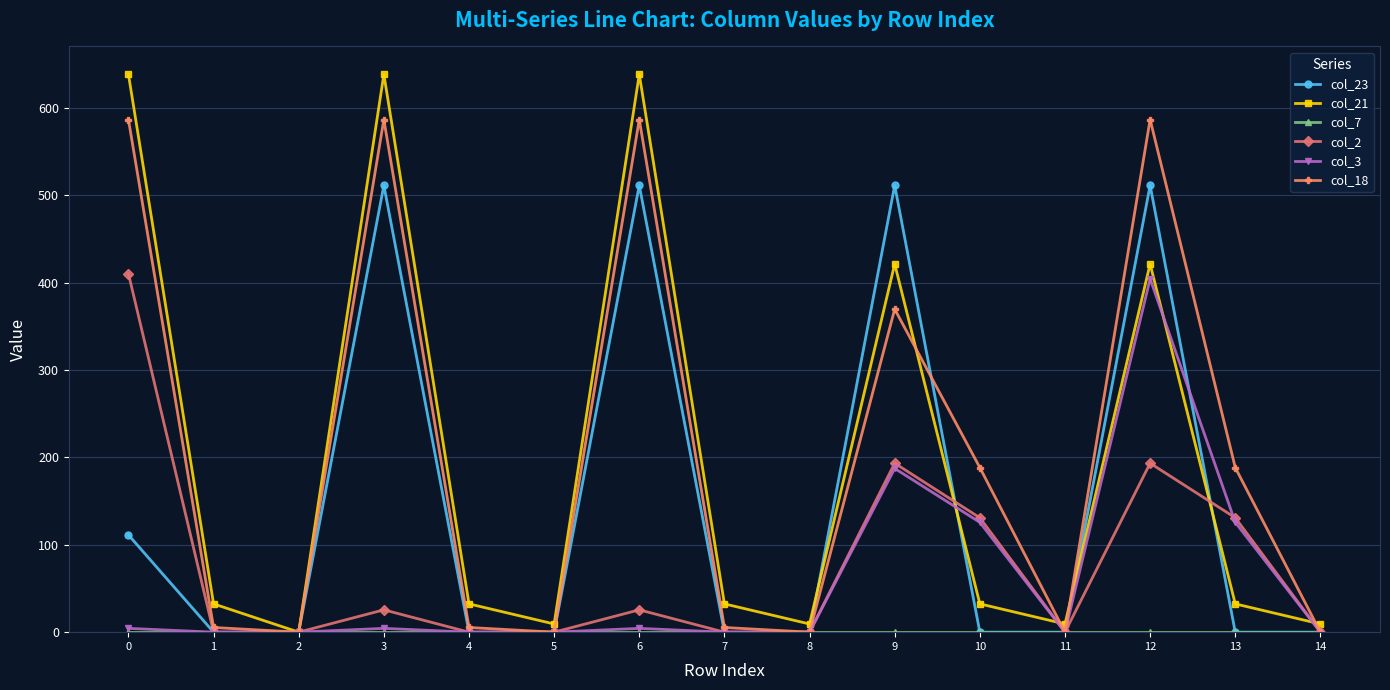

True or false: col_23 has more than 2 points higher than both neighbors.

True